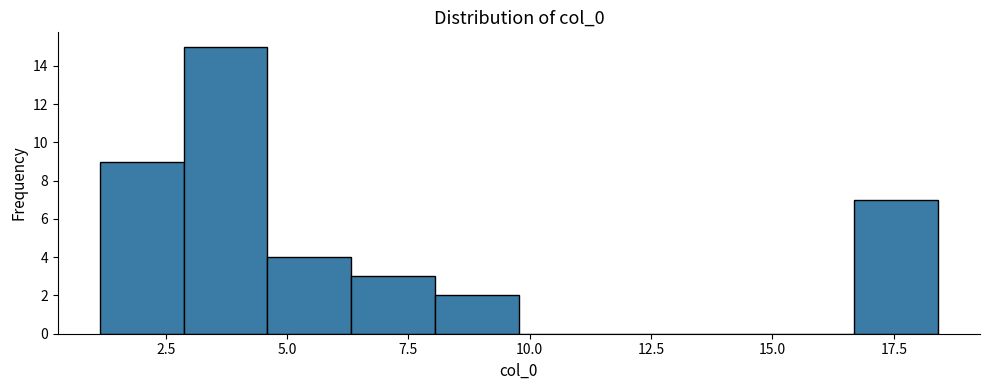

Read against the x-axis, roughly where is the centre of the tallest bar?

3.5